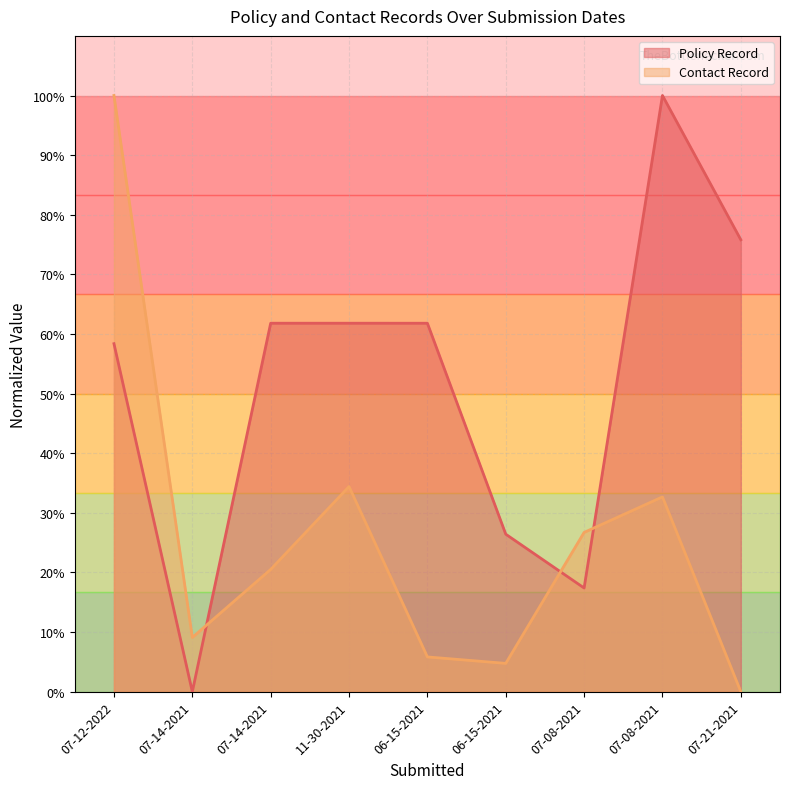

Is it true that Contact Record equals 32.7 at 07-08-2021?

True